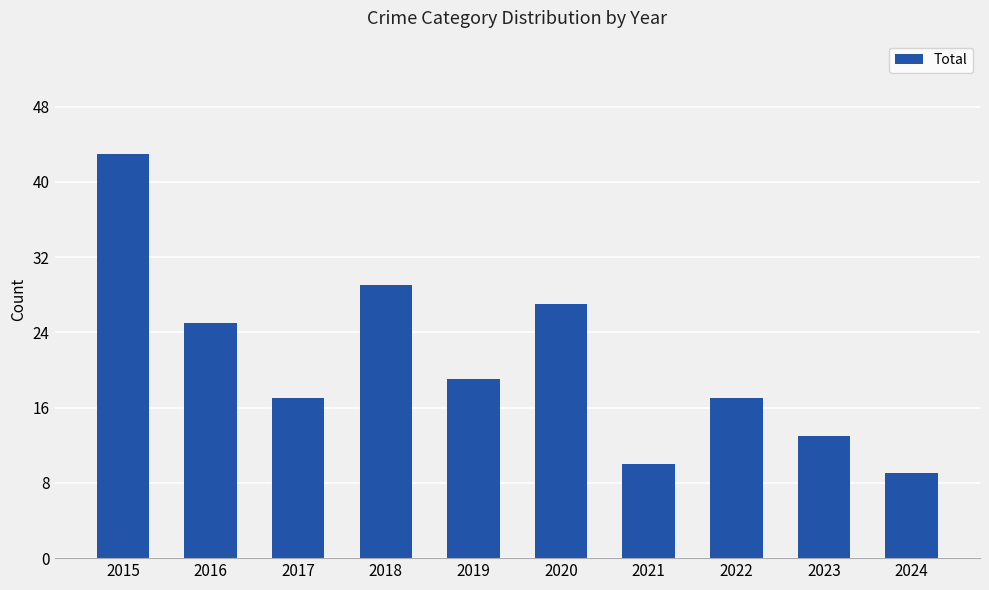

The value at 2015 is 43. True or false?

True